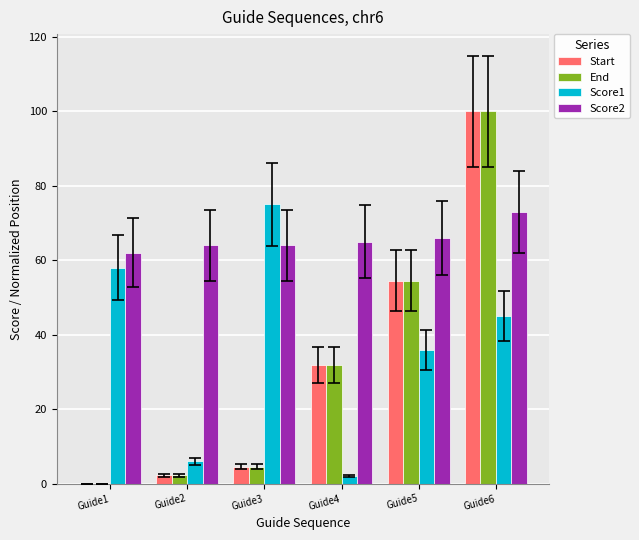

What are all the series names shown in the legend?

Start, End, Score1, Score2